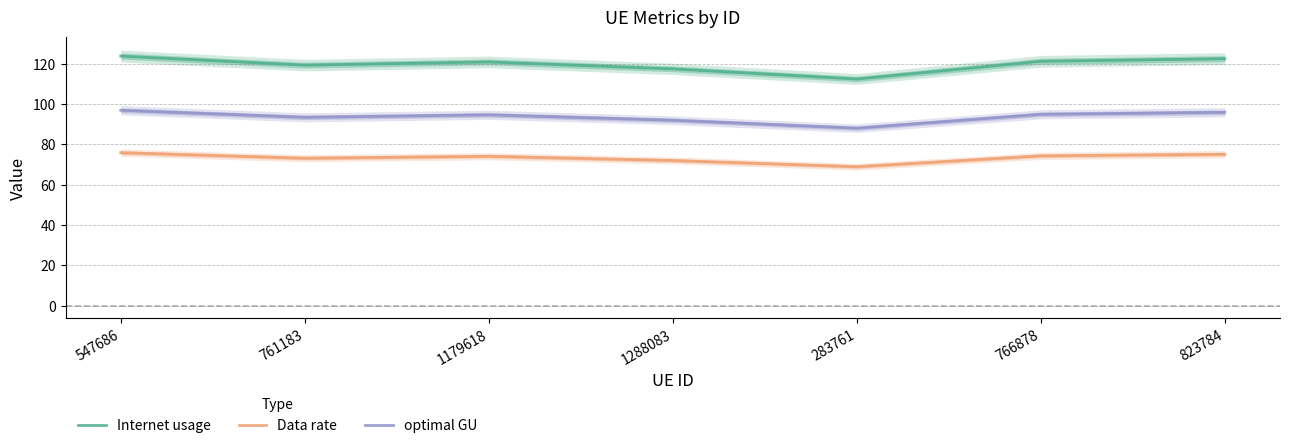

At which category does the chart reach its peak across all series?

547686